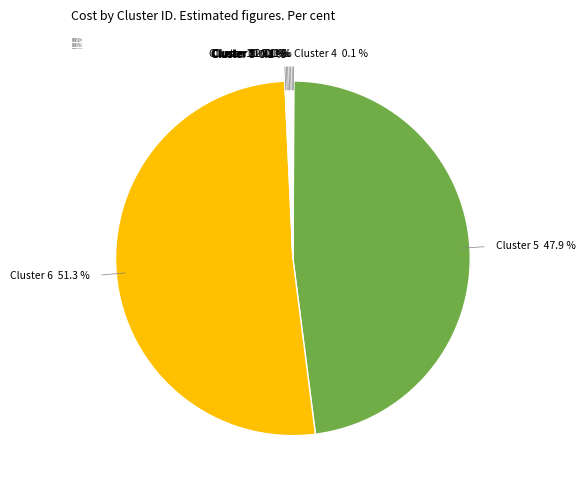

How much of the chart is everything except Cluster 5 47.9 %?

52.1%